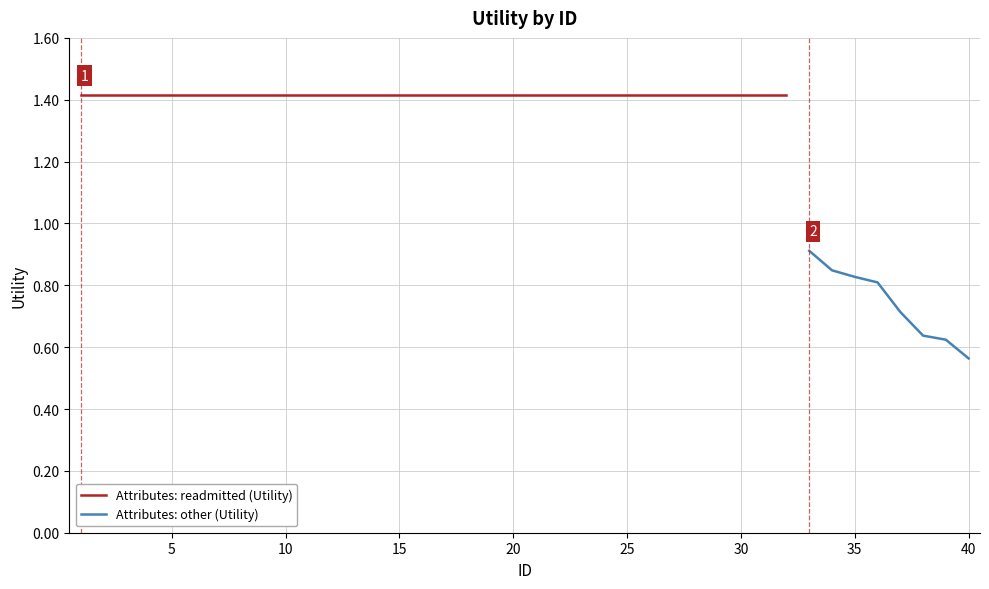

How many values are below 1?

8